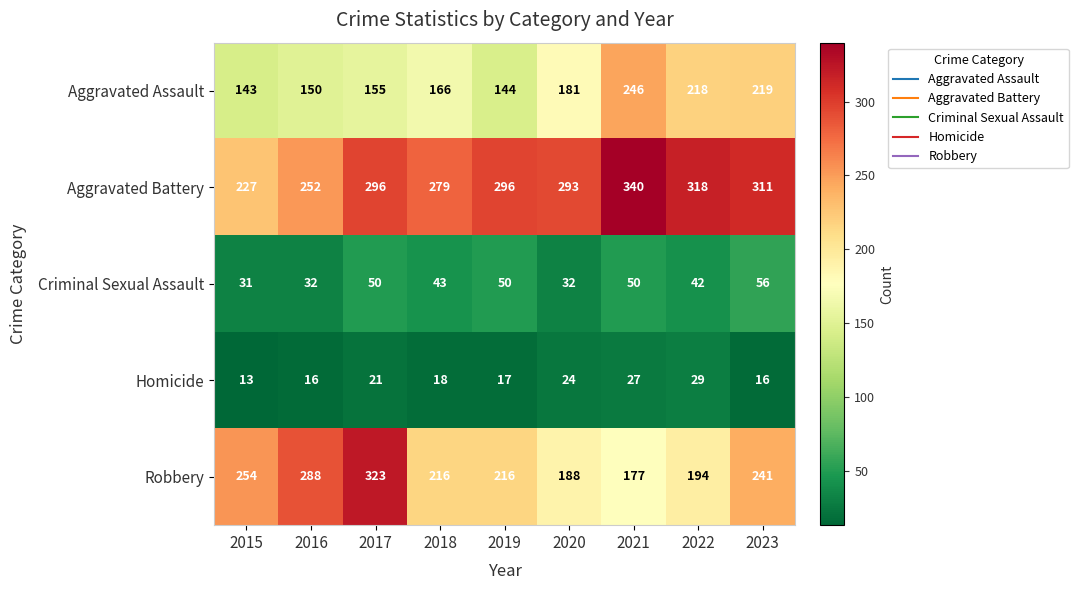

What is the difference between the maximum and minimum values in the Criminal Sexual Assault series?

25